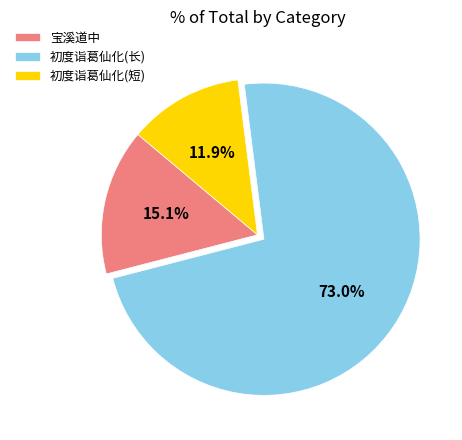

Does any single category account for the majority?

Yes